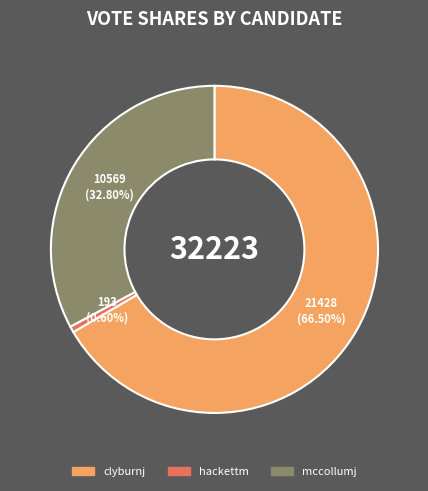

Combined, do mccollumj and clyburnj account for over 50%?

Yes